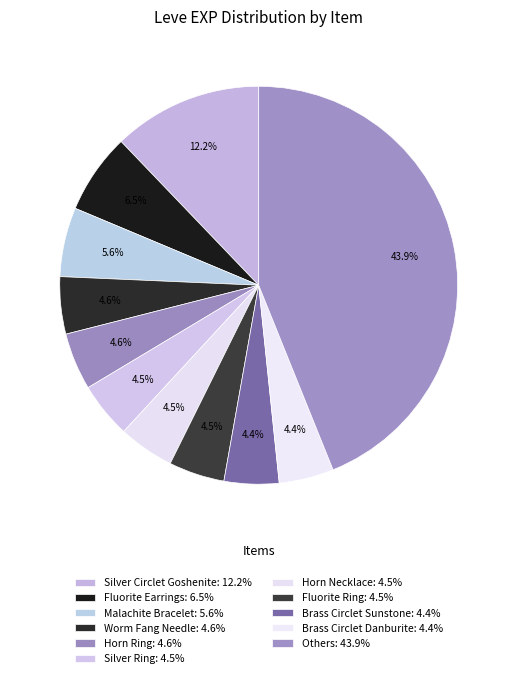

How many slices are in this pie chart?

11